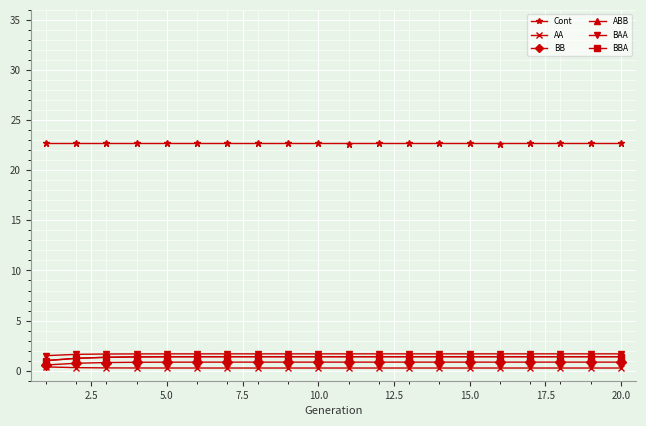

How many lines are shown in the chart?

6